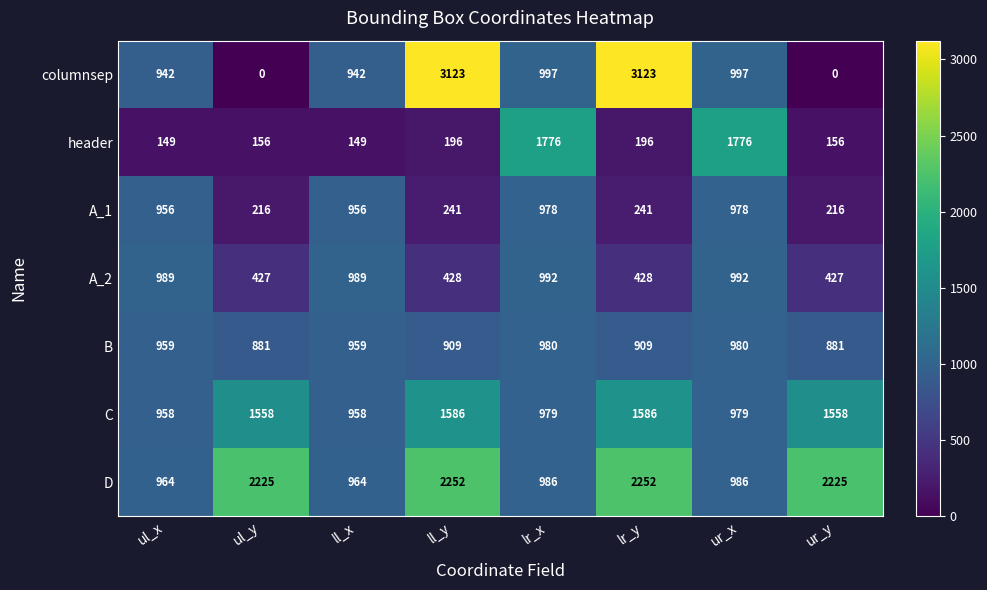

What is the maximum value shown in the chart?

3123